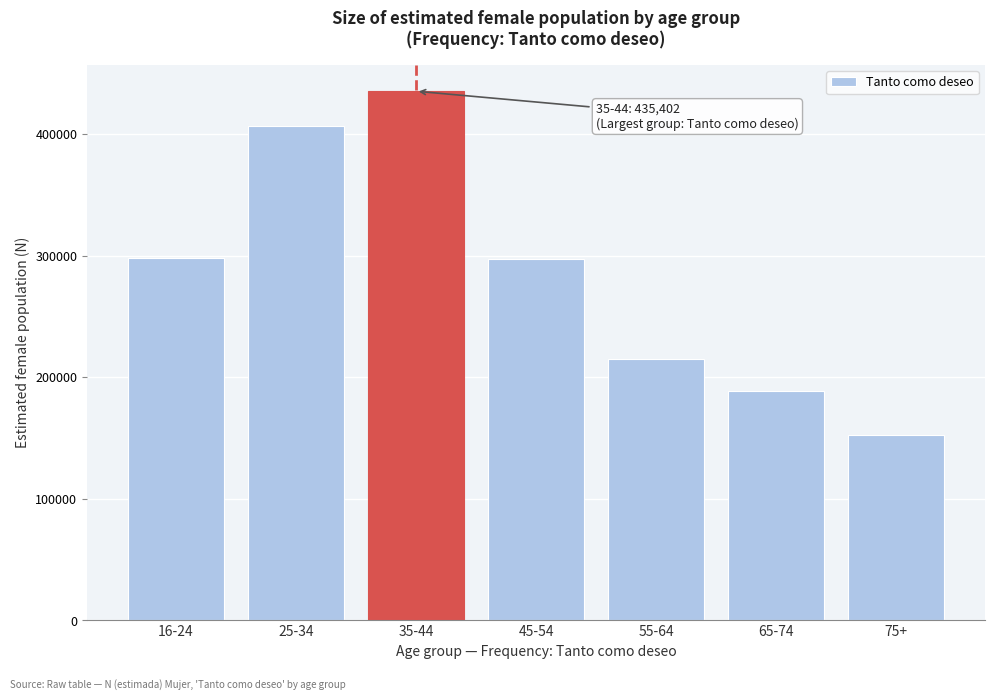

At which category does the chart reach its peak across all series?

35-44